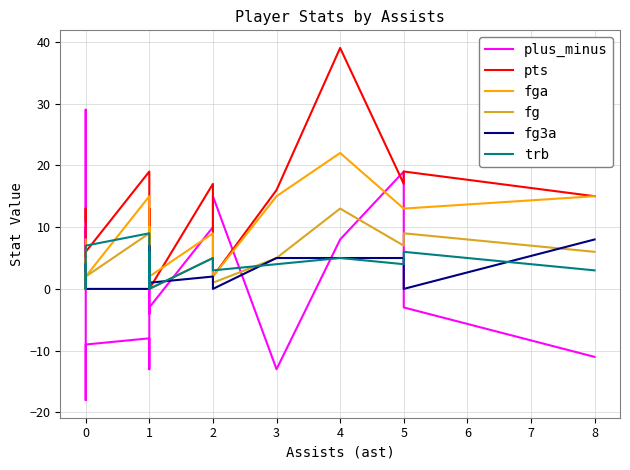

Between −1 and 2, which series saw the biggest shift?

pts